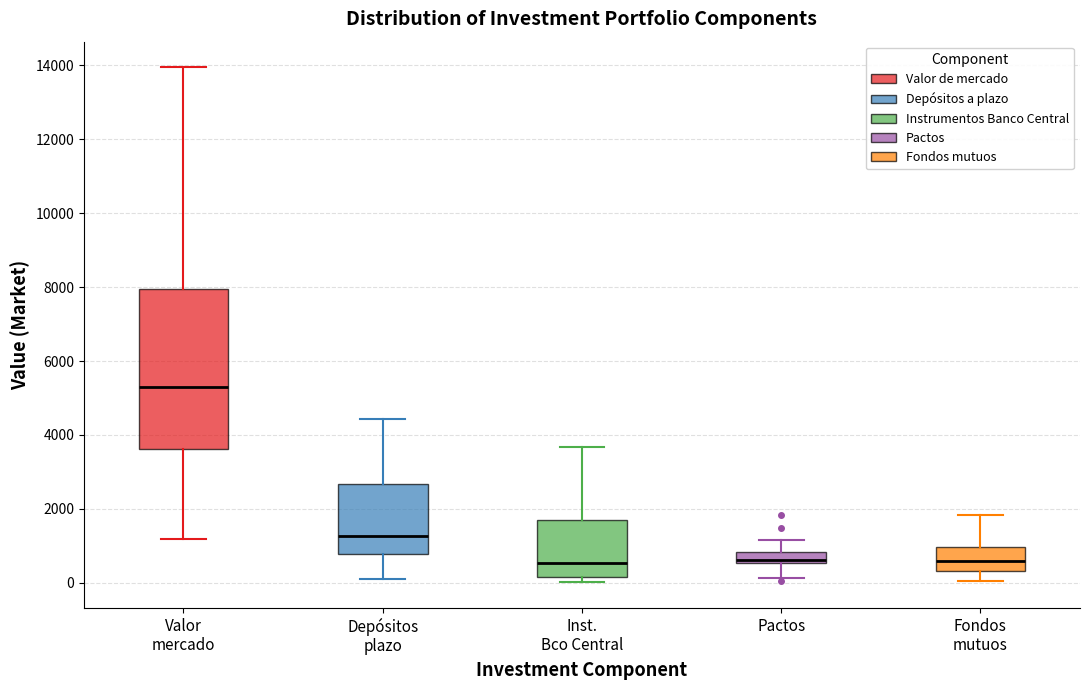

Where does the lower whisker of the box for Fondos mutuos end on the y-axis? The values are not printed on the chart, so give them approximately, as read against the axis.

0